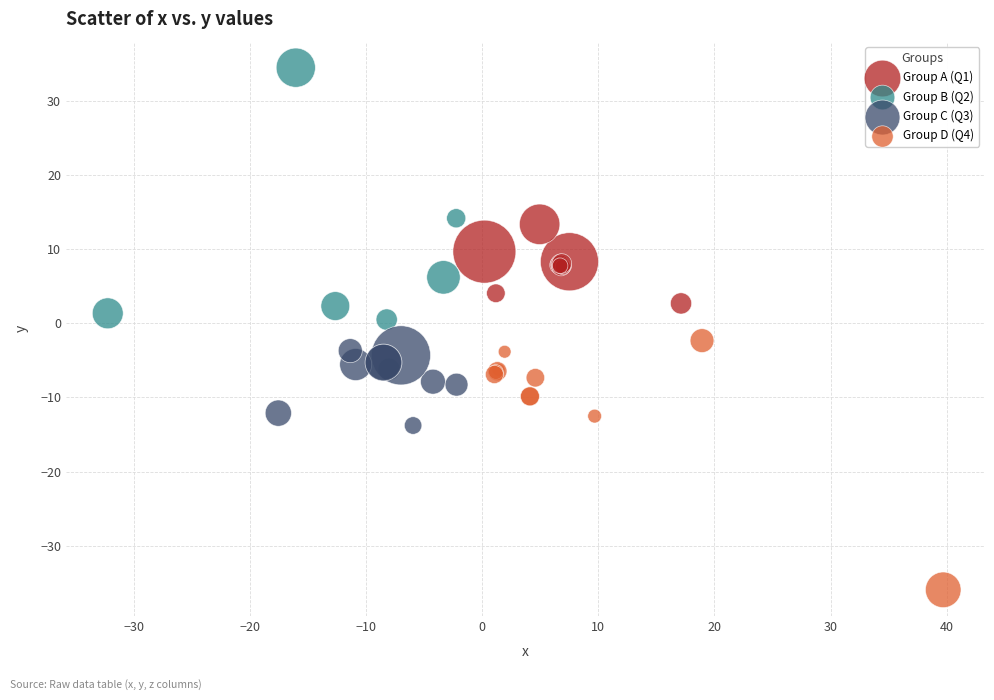

Which series contains the lowest Y value?

Group D (Q4)